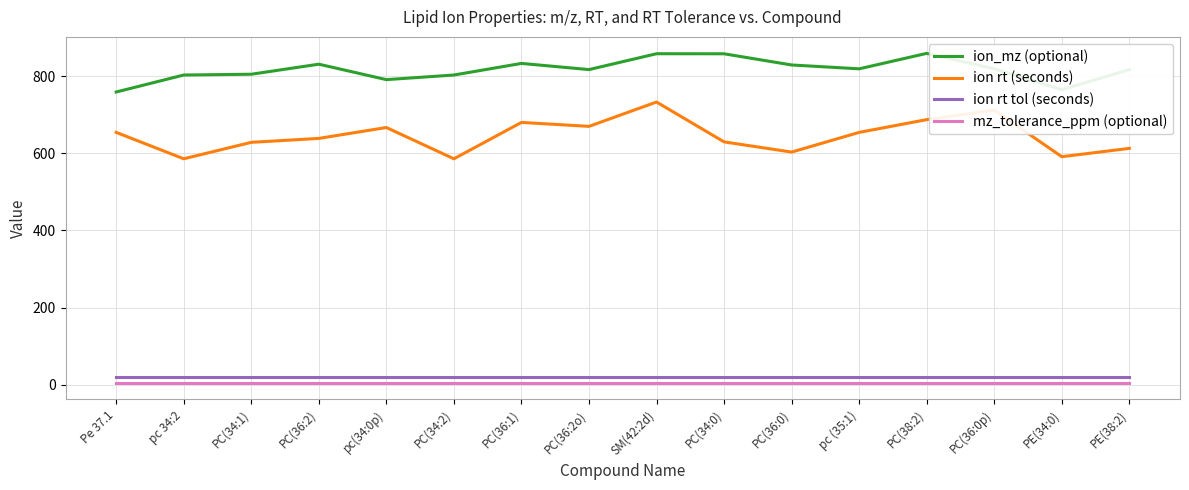

Which series has the widest spread of values?

ion rt (seconds)